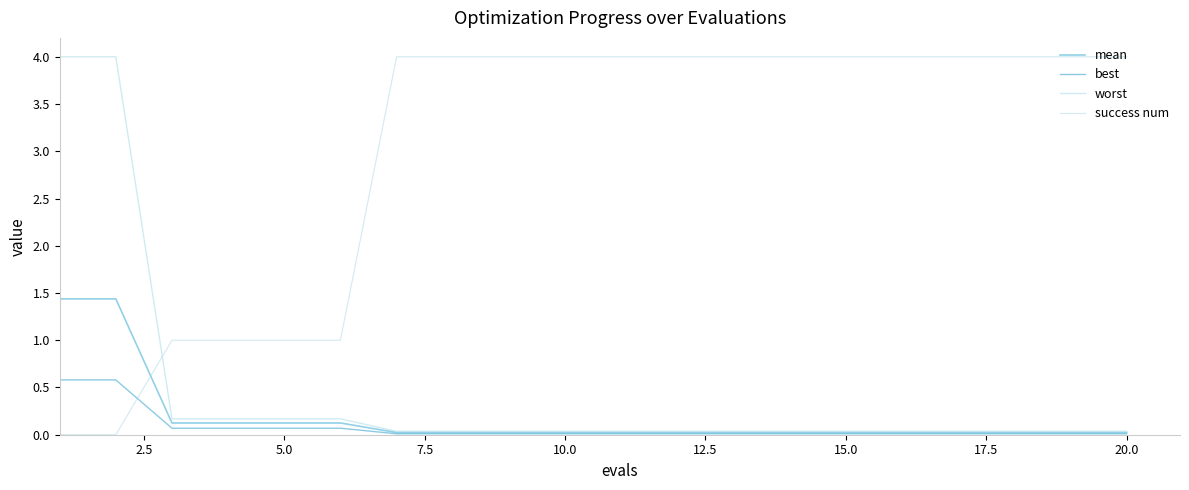

Does the chart have visible grid lines?

No